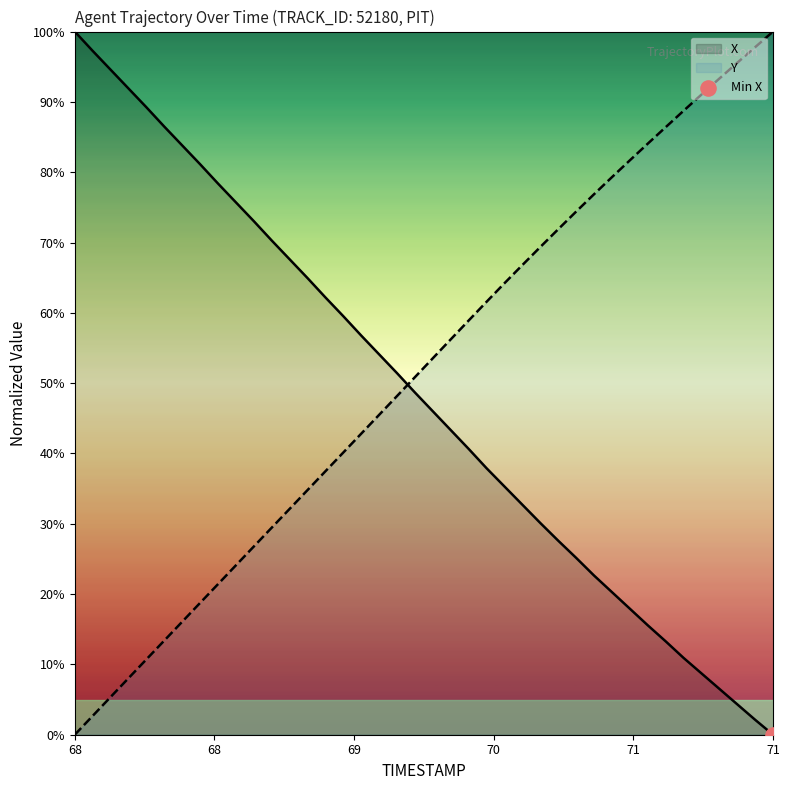

What is the total value across all series at 71.6?

99.8